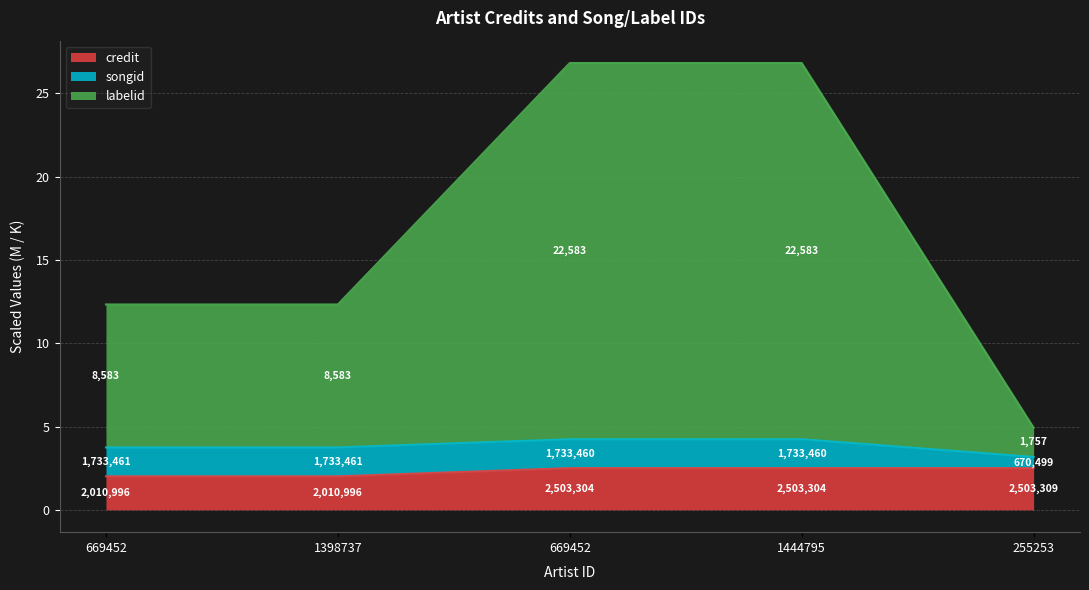

Between 1398737 and 255253, which series saw the biggest shift?

labelid